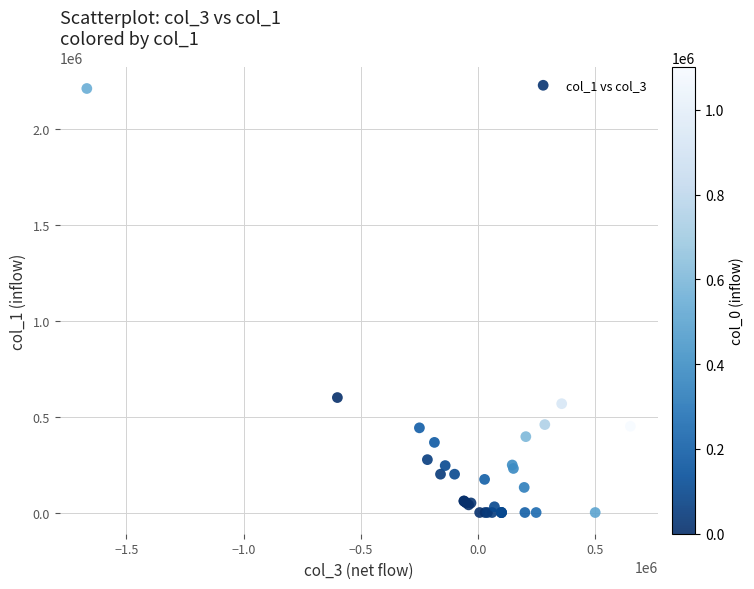

What Y value in the scatter plot is closest to 1106500?

600000